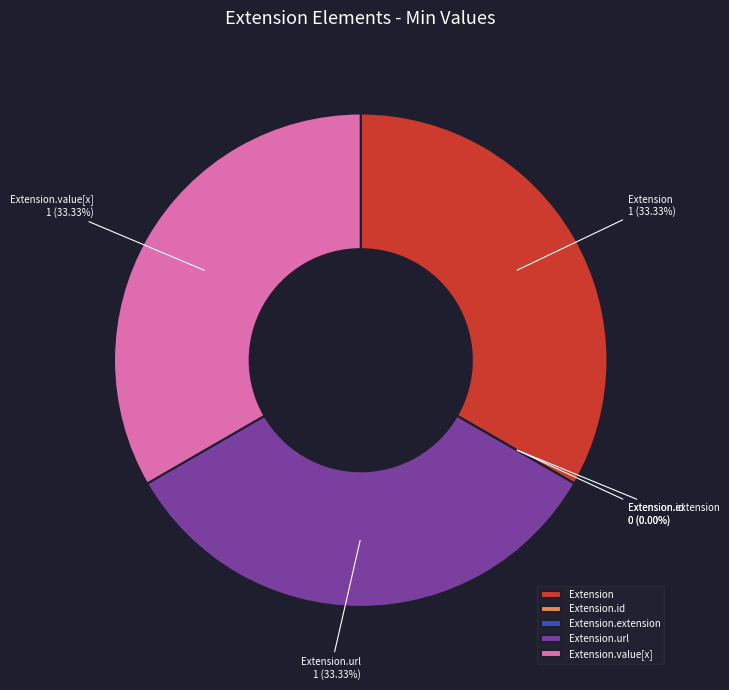

To the nearest percent, what is the average slice percentage?

20%